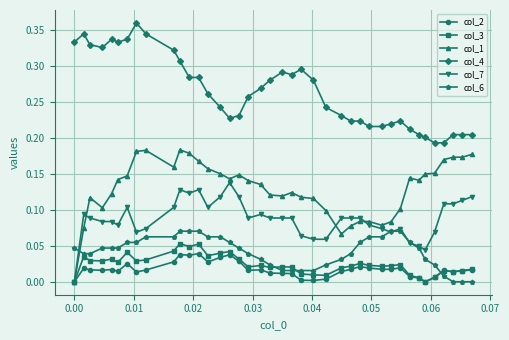

Which series has the largest total across all categories?

col_4